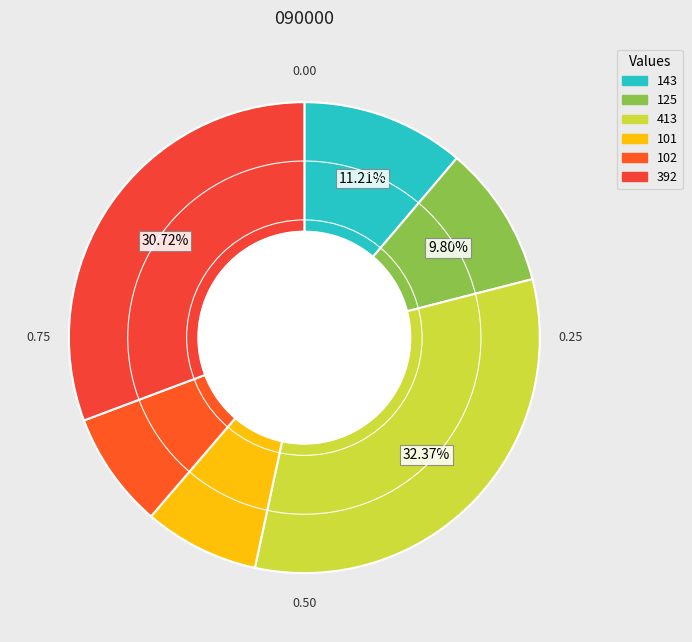

How many slices are in this pie chart?

6